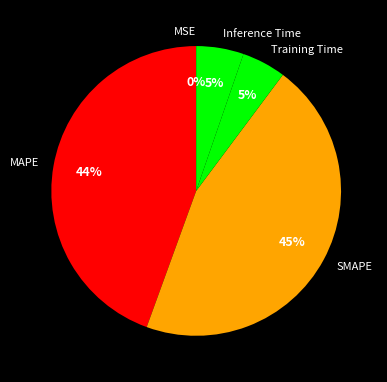

To the nearest percent, what is the difference between the largest and smallest slice percentages?

45%